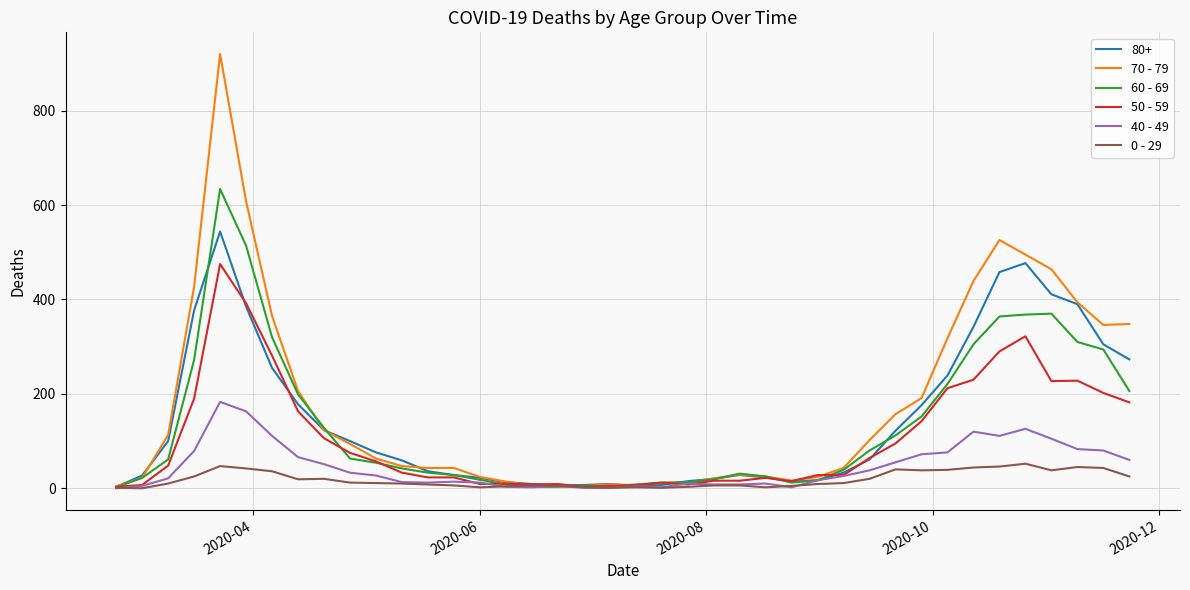

Which series has the widest spread of values?

70 - 79